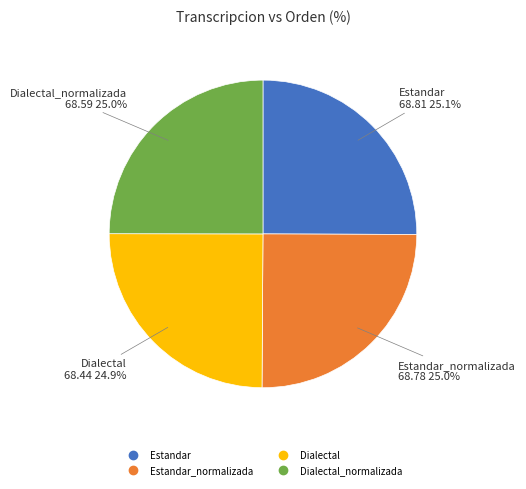

Is there a majority slice in this chart?

No